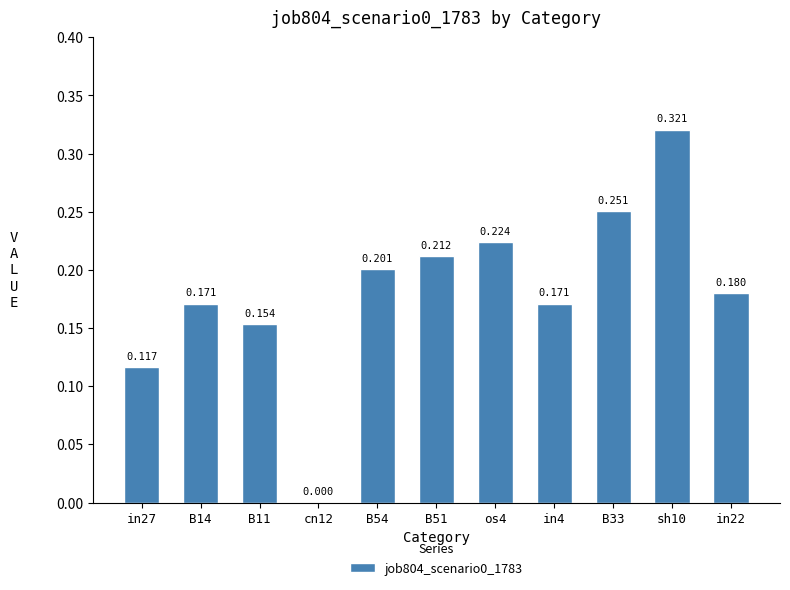

Count the number of categories in the chart.

11